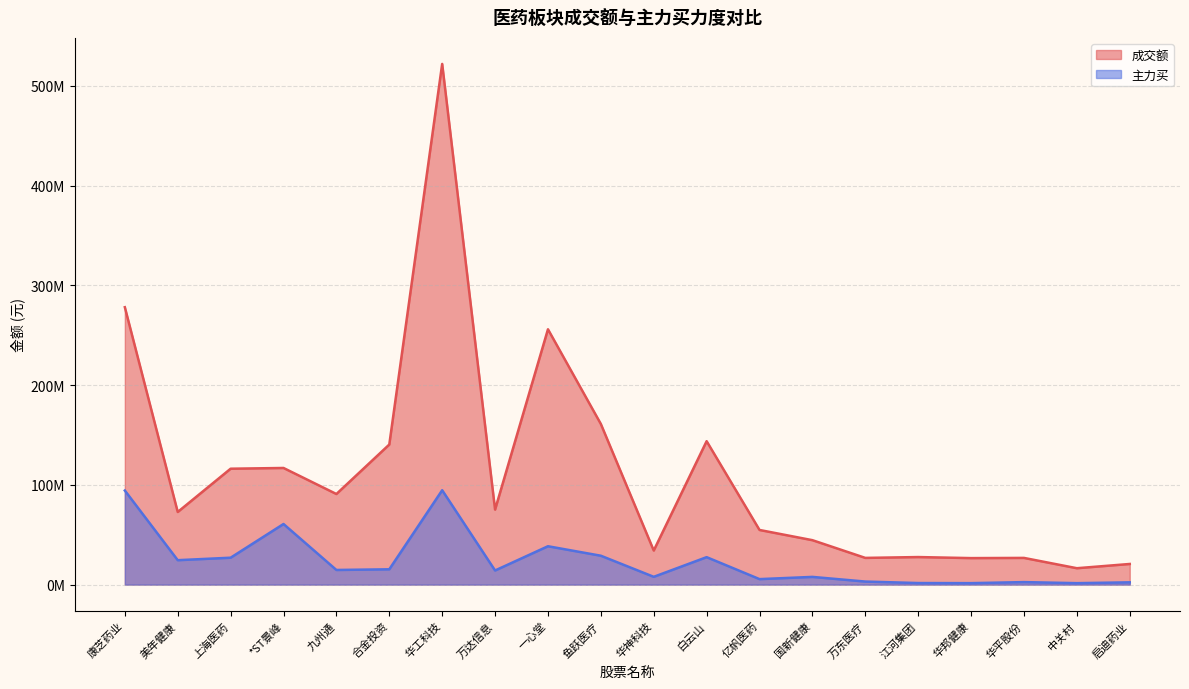

Is the value of 成交额 at 万东医疗 greater than the value of 主力买 at 启迪药业?

Yes